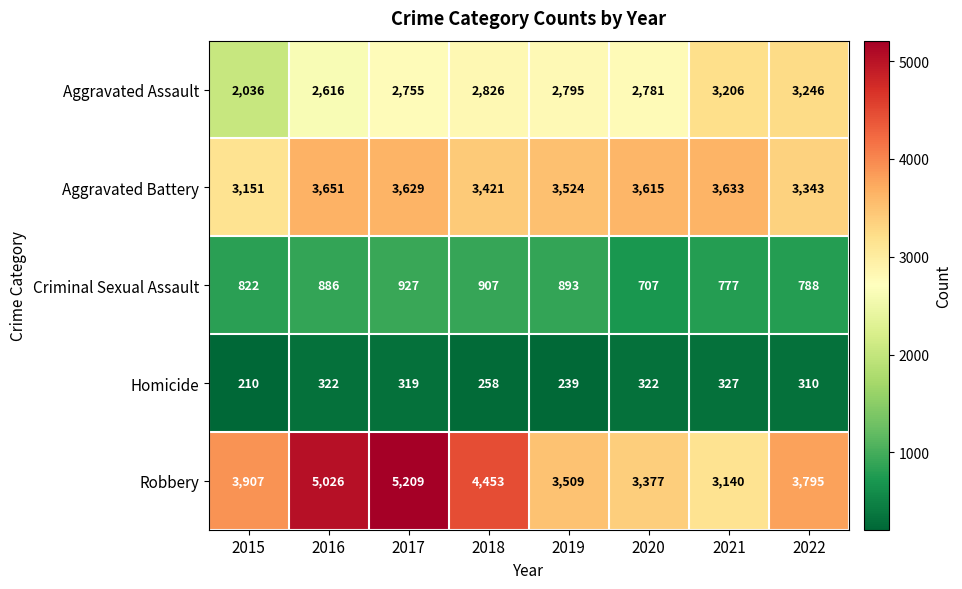

Is it true that Criminal Sexual Assault equals 448 at 2018?

False